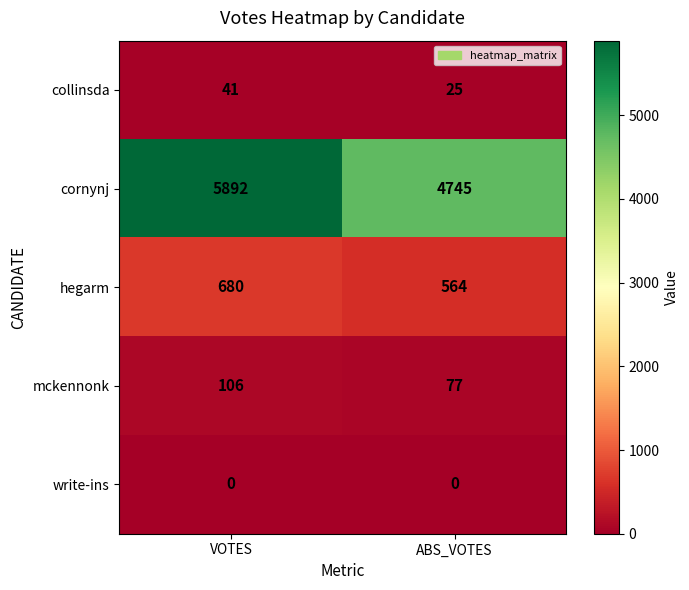

True or false: mckennonk has a value of 106 at VOTES.

True